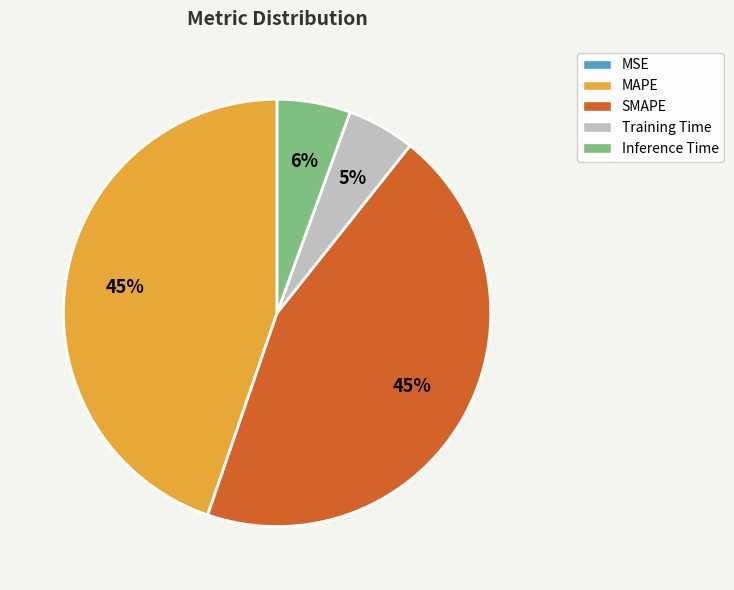

Is it true that Inference Time is 1% of the pie?

False